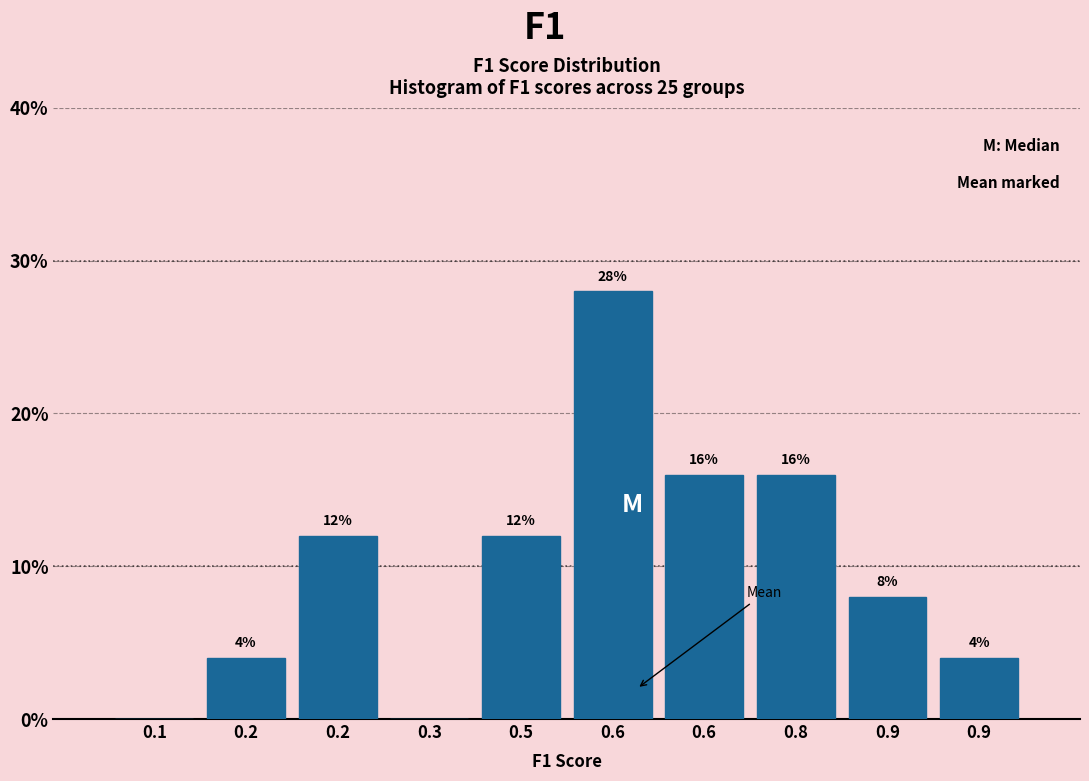

How many categories are shown in the chart?

10